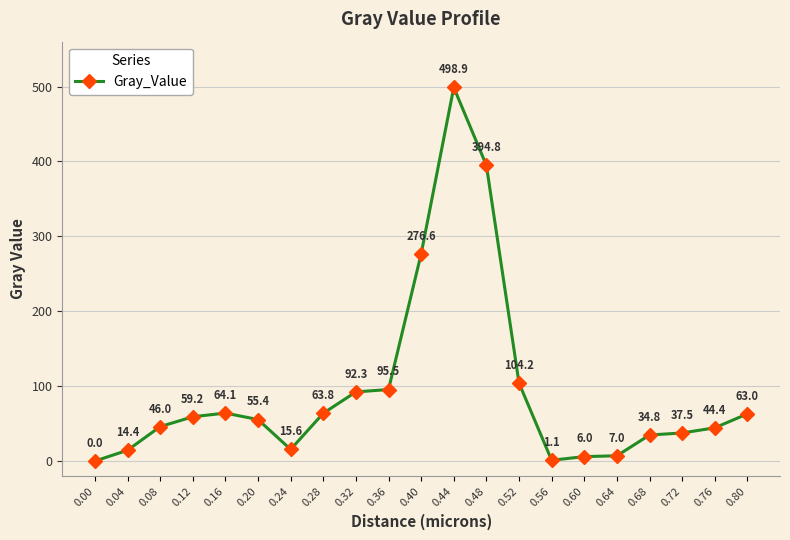

Which has a higher value, 0.32 or 0.76?

0.32